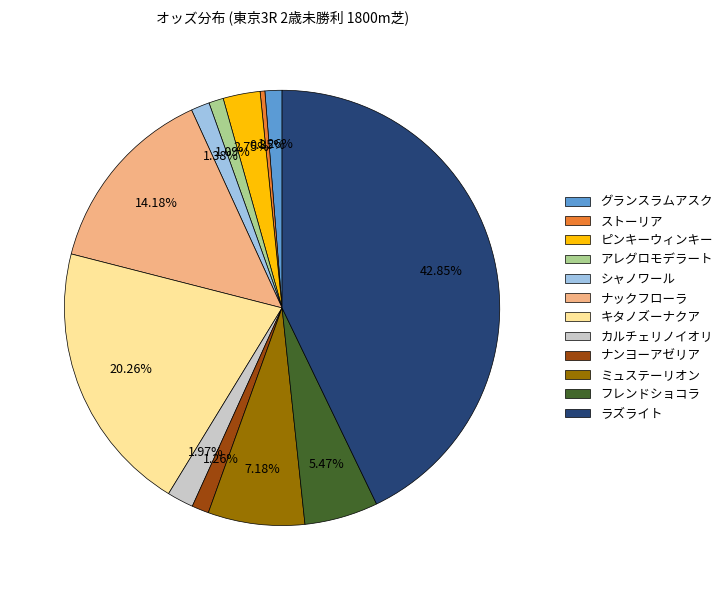

How many segments does this pie chart have?

12